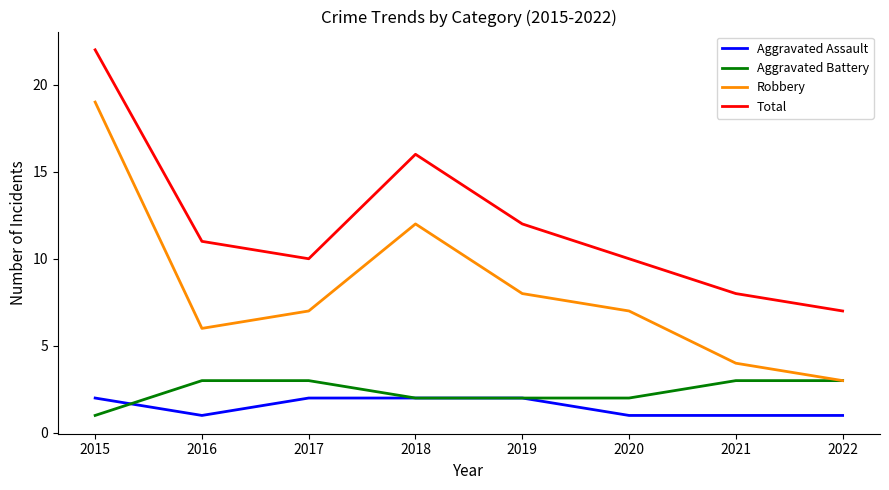

What are all the series names shown in the legend?

Aggravated Assault, Aggravated Battery, Robbery, Total